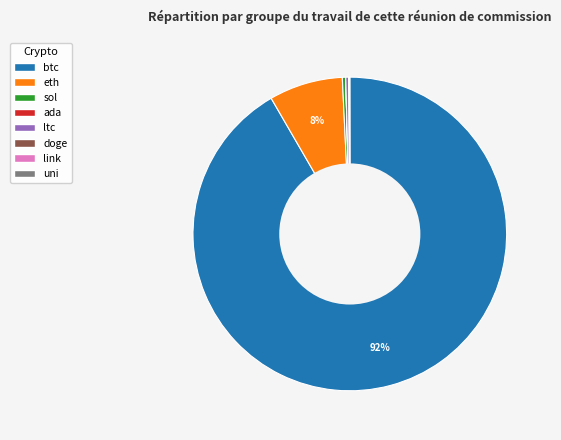

Is there any slice that represents more than half of the pie?

Yes